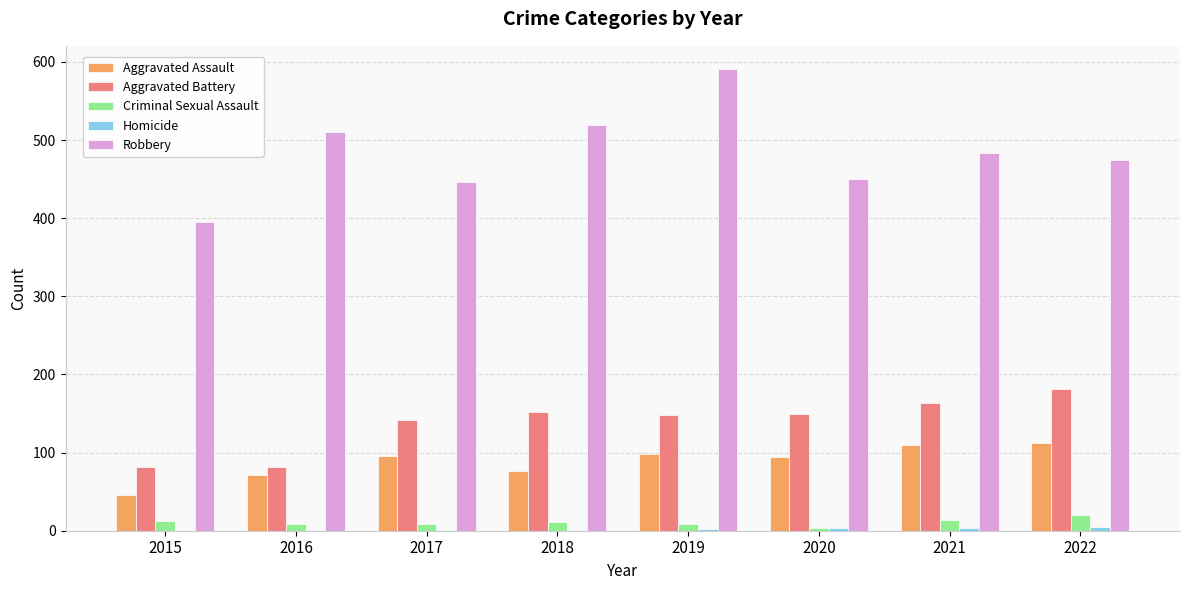

Does the chart contain stacked bars?

No